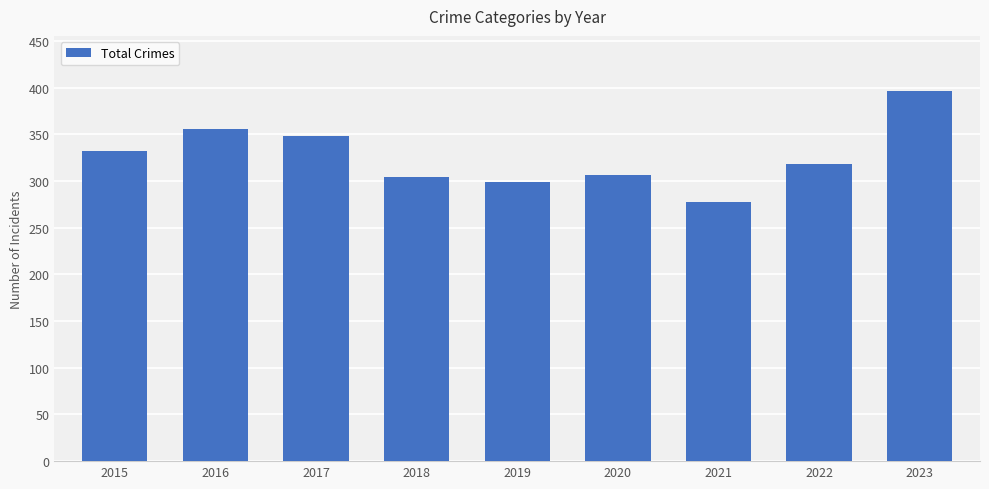

Read the value at 2021, to the nearest 10.

280